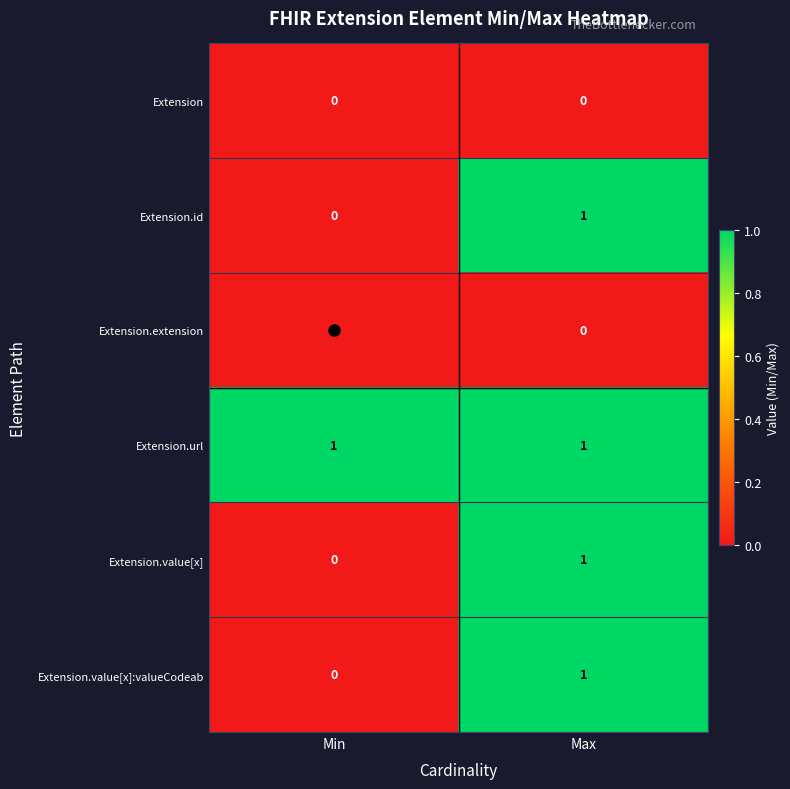

Is it true that Extension.value[x] equals 0 at Min?

True